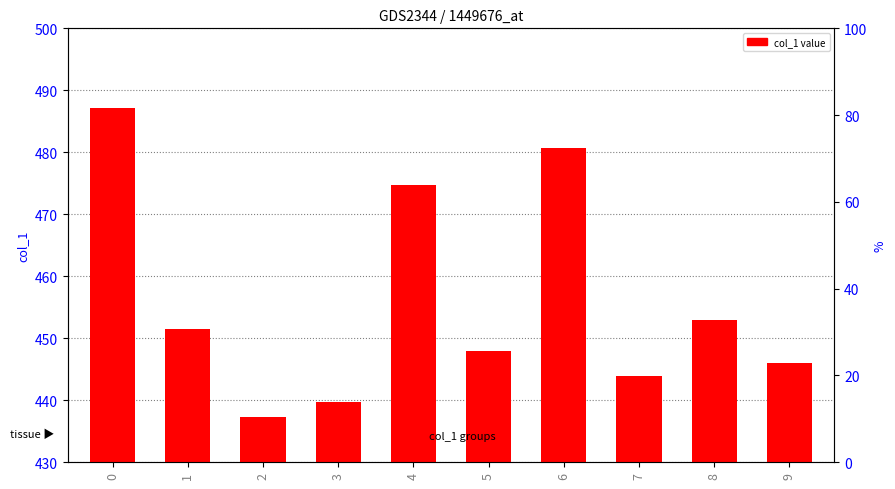

Rank the categories by value from highest to lowest.

0, 6, 4, 8, 1, 5, 9, 7, 3, 2